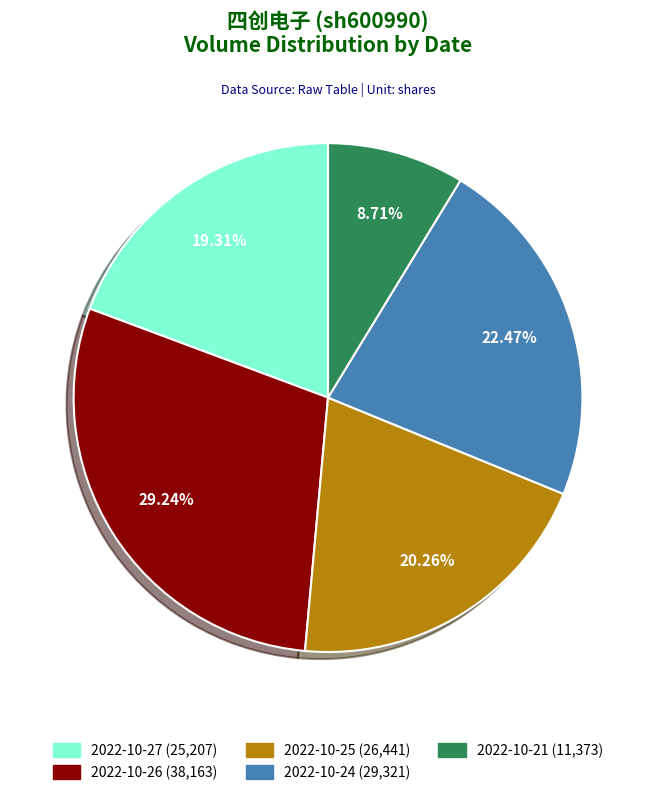

To the nearest percent, what is the average slice percentage?

20%